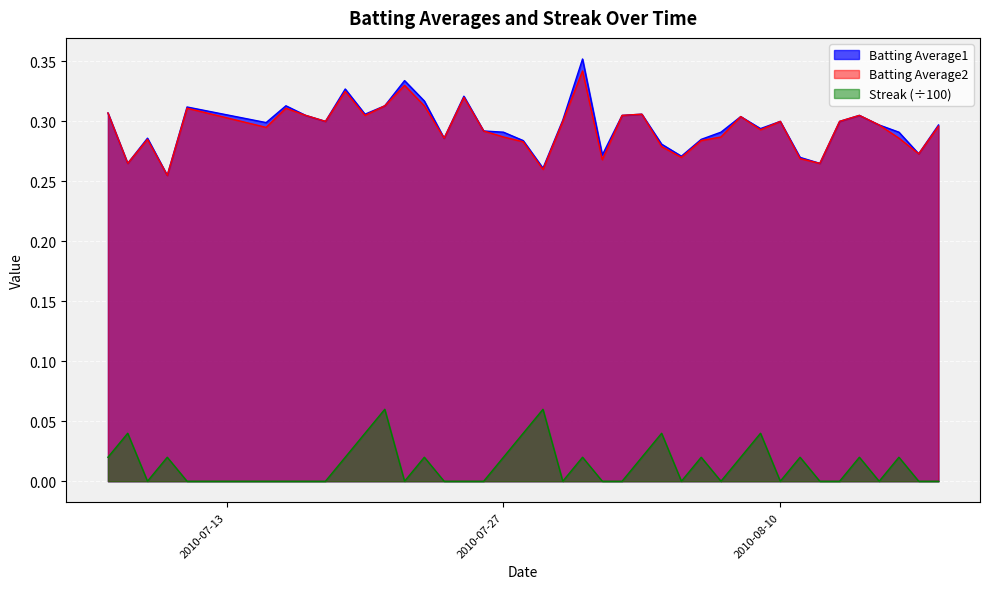

Rank the series by their maximum value, from highest to lowest.

Batting Average1, Batting Average2, Streak (÷100)